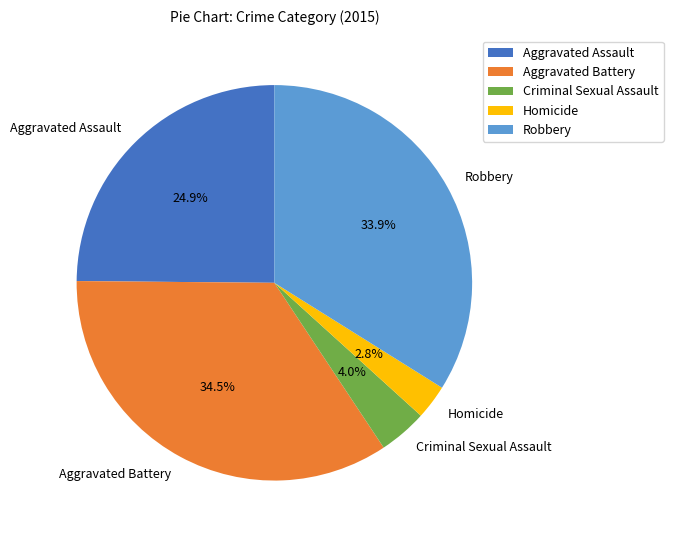

What is the smallest slice in the pie chart?

Homicide